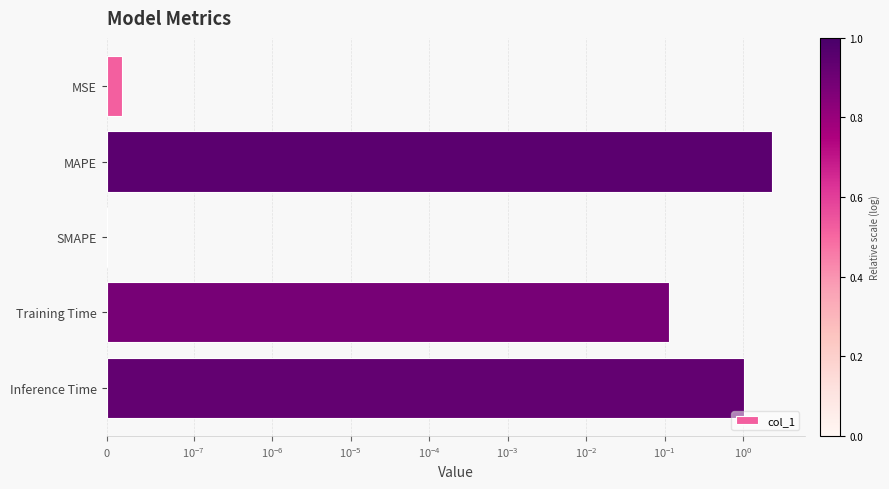

What is the sum of all values?

3.5